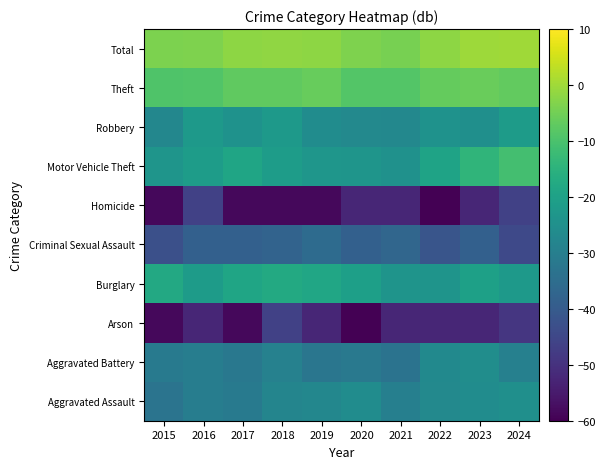

Reading left to right, what are all the values shown in this chart?

Aggravated Assault: 2015=-32.9	2016=-30.2	2017=-31.3	2018=-28.1	2019=-27.6	2020=-25.8	2021=-29.9	2022=-27.2	2023=-26.1	2024=-25.1
Aggravated Battery: 2015=-31.3	2016=-30.2	2017=-32.1	2018=-29.3	2019=-32.5	2020=-31.7	2021=-33.4	2022=-26.7	2023=-25.6	2024=-29.6
Arson: 2015=-58.5	2016=-52.5	2017=-58.5	2018=-46.5	2019=-52.5	2020=-178.5	2021=-52.5	2022=-52.5	2023=-52.5	2024=-49.0
Burglary: 2015=-17.7	2016=-21.5	2017=-18.8	2018=-17.5	2019=-18.7	2020=-20.6	2021=-23.9	2022=-23.7	2023=-20.3	2024=-22.3
Criminal Sexual Assault: 2015=-43.0	2016=-38.5	2017=-38.5	2018=-37.7	2019=-35.6	2020=-38.5	2021=-36.9	2022=-41.6	2023=-38.5	2024=-44.5
Homicide: 2015=-58.5	2016=-46.5	2017=-58.5	2018=-58.5	2019=-58.5	2020=-52.5	2021=-52.5	2022=-178.5	2023=-52.5	2024=-46.5
Motor Vehicle Theft: 2015=-23.4	2016=-21.4	2017=-18.8	2018=-21.4	2019=-23.1	2020=-23.6	2021=-24.5	2022=-19.4	2023=-14.2	2024=-10.8
Robbery: 2015=-27.6	2016=-22.5	2017=-24.2	2018=-22.5	2019=-25.8	2020=-27.2	2021=-27.4	2022=-24.4	2023=-25.3	2024=-21.6
Theft: 2015=-9.4	2016=-9.1	2017=-7.2	2018=-7.2	2019=-6.1	2020=-8.7	2021=-8.8	2022=-6.6	2023=-6.0	2024=-6.9
Total: 2015=-3.9	2016=-3.4	2017=-2.0	2018=-1.7	2019=-1.8	2020=-3.6	2021=-4.4	2022=-1.9	2023=-0.3	2024=0.0